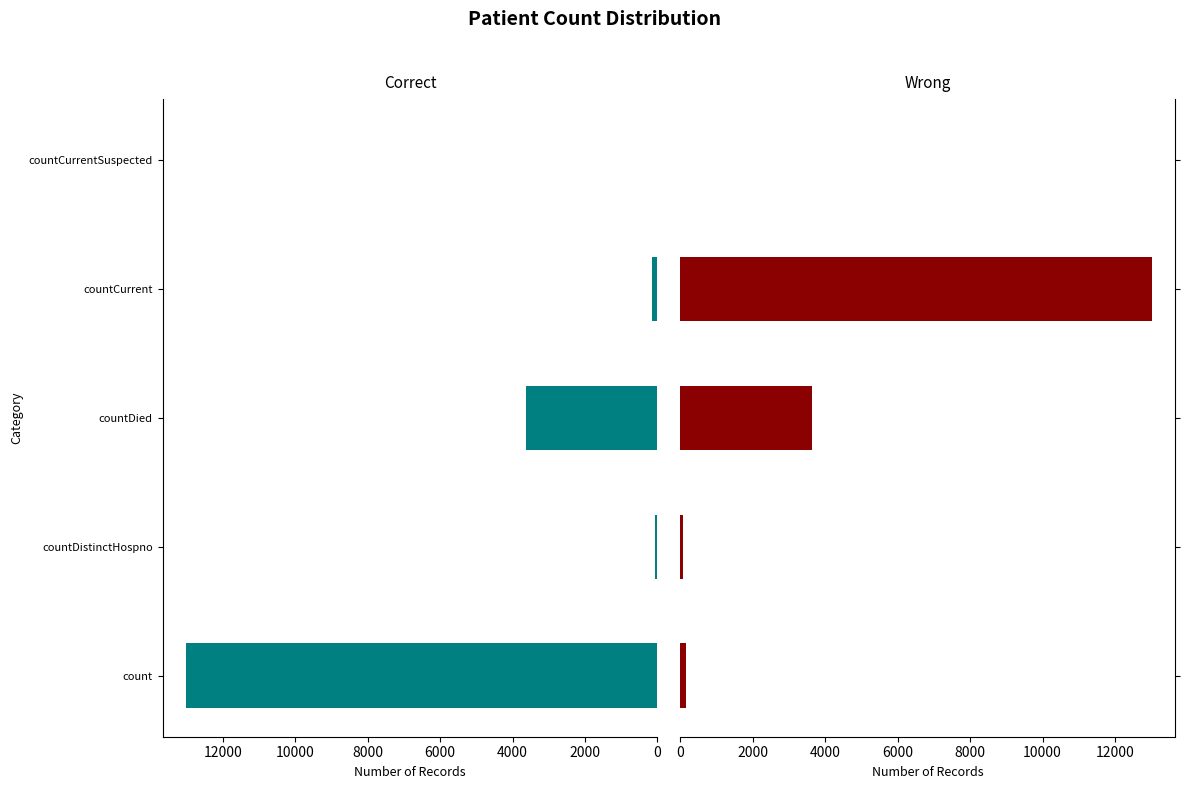

Reading left to right, extract all data points from this chart.

Correct: 13009	65	3636	152	0
Wrong: 152	65	3636	13009	0